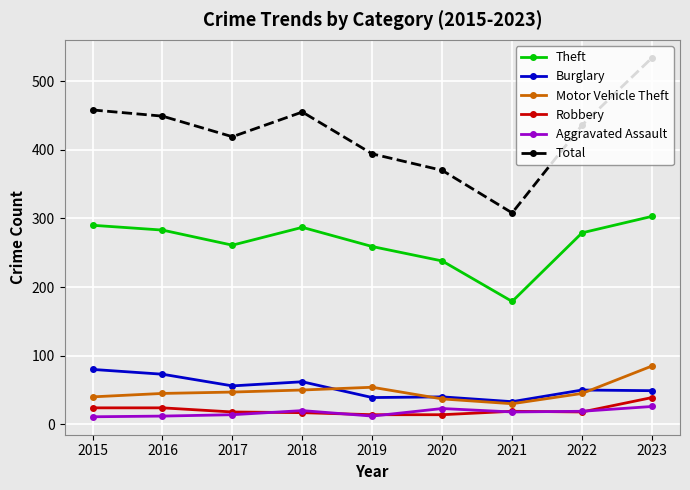

Which series has the largest total across all categories?

Total